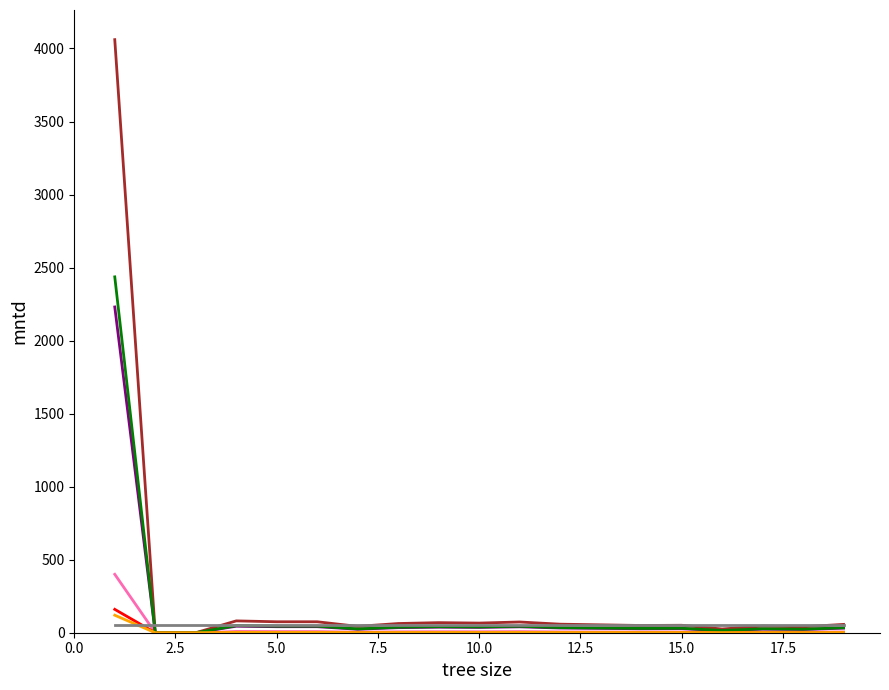

What is the maximum value shown in the chart?

4060.5